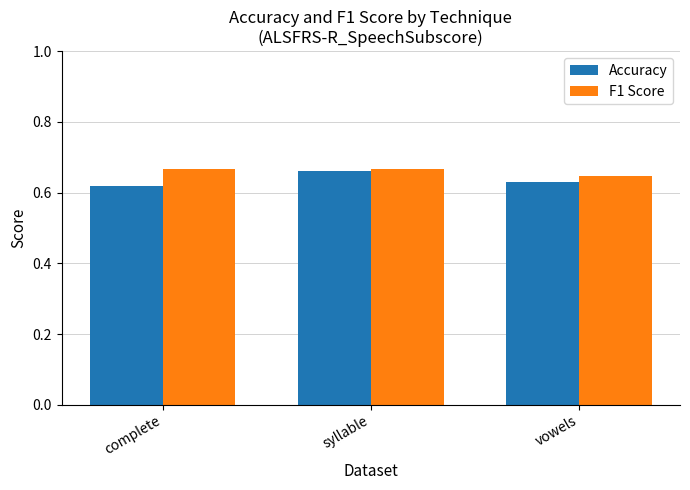

Which series has the widest spread of values?

Accuracy